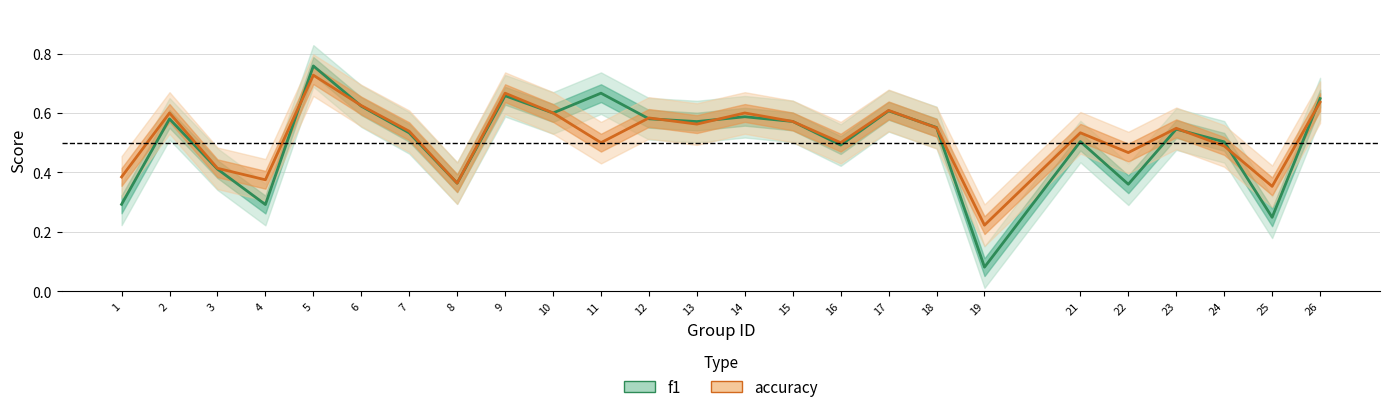

What is the greatest value displayed?

0.8